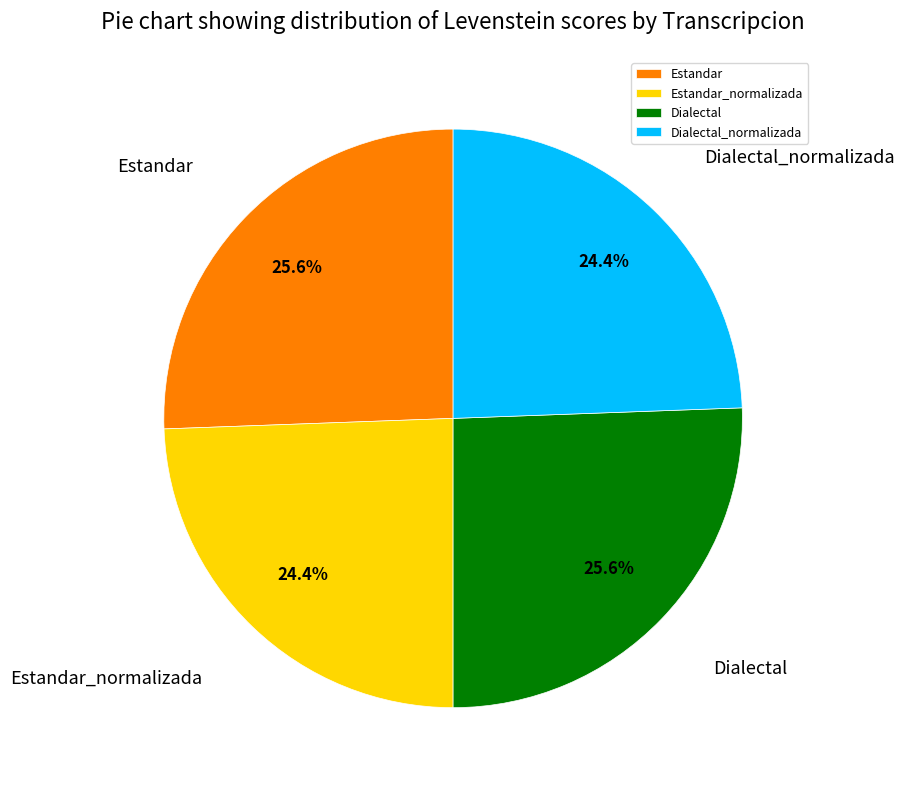

Does Estandar_normalizada account for over 50% of the chart?

No